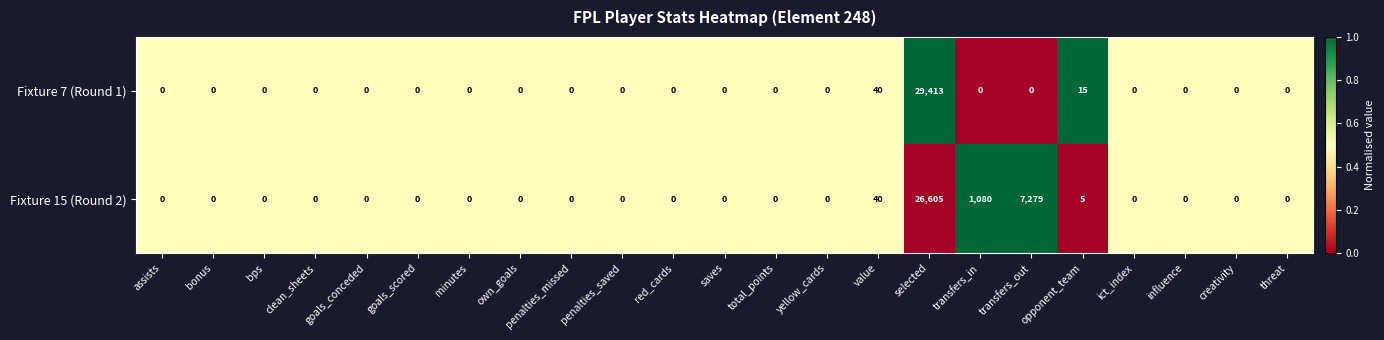

At which category does the chart reach its peak across all series?

selected